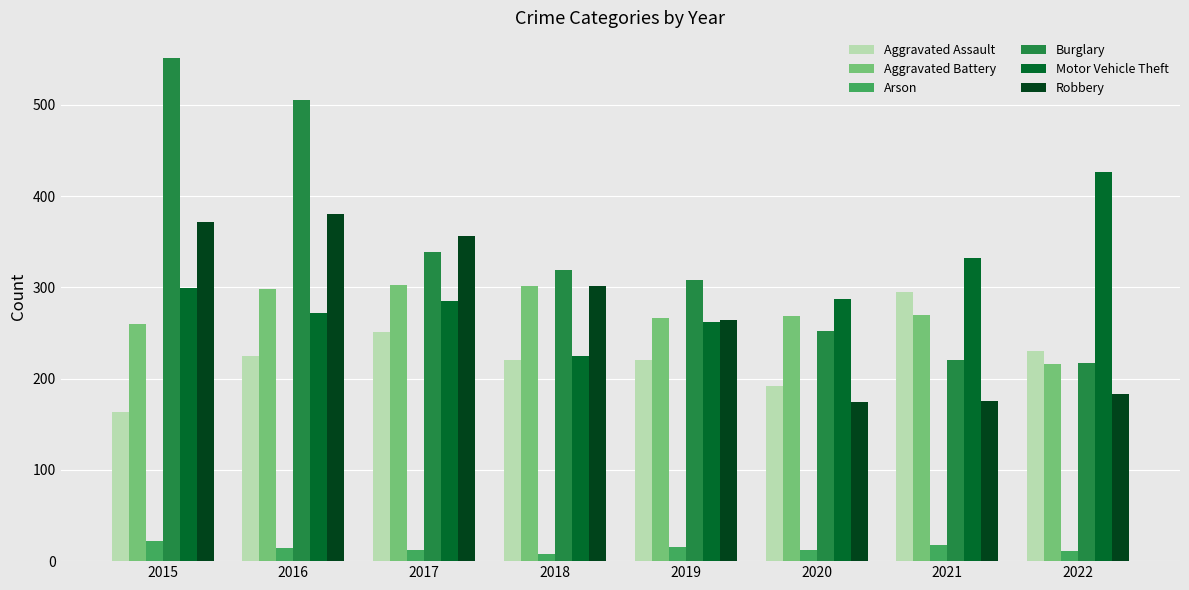

What is the sum of the Aggravated Assault values at 2022 and 2017?

481